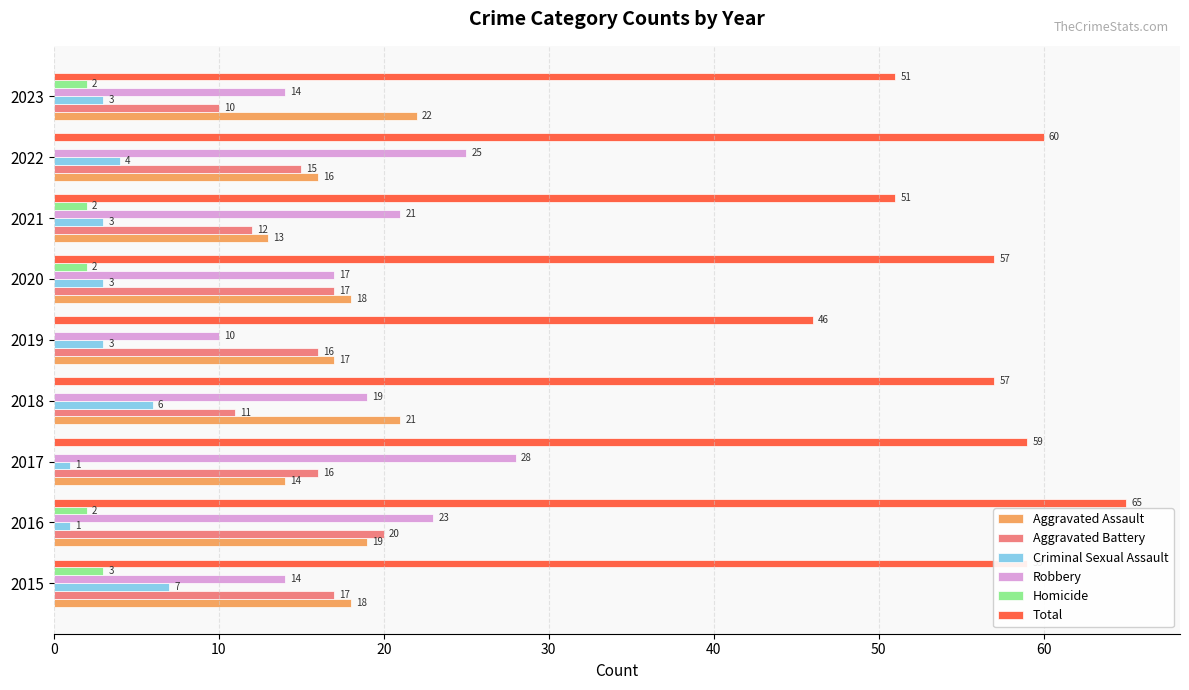

What is the average value of the Aggravated Battery series?

15